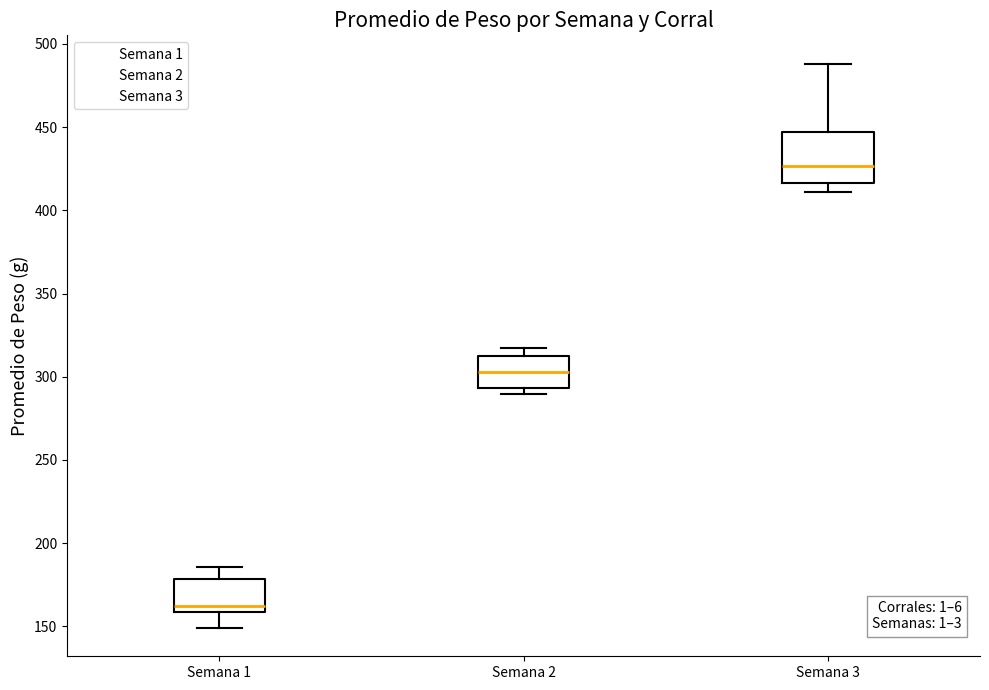

Where does the median line of the box for Semana 2 sit on the y-axis? The values are not printed on the chart, so give them approximately, as read against the axis.

305